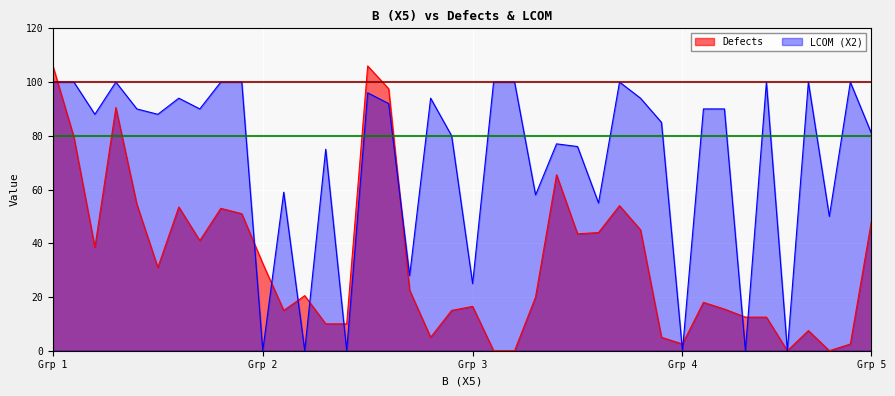

At which category is the sum across all series the highest?

Grp 1